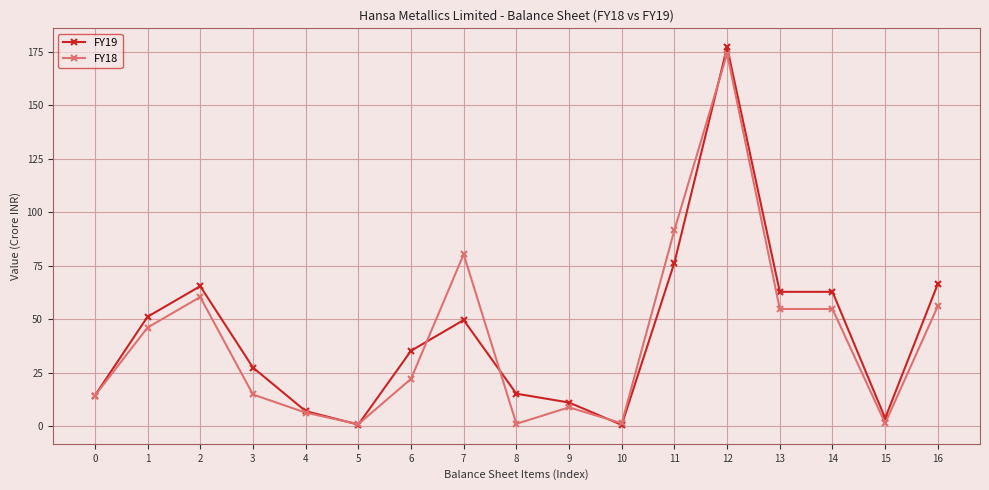

Is the value of FY18 at 15 greater than the value of FY19 at 16?

No